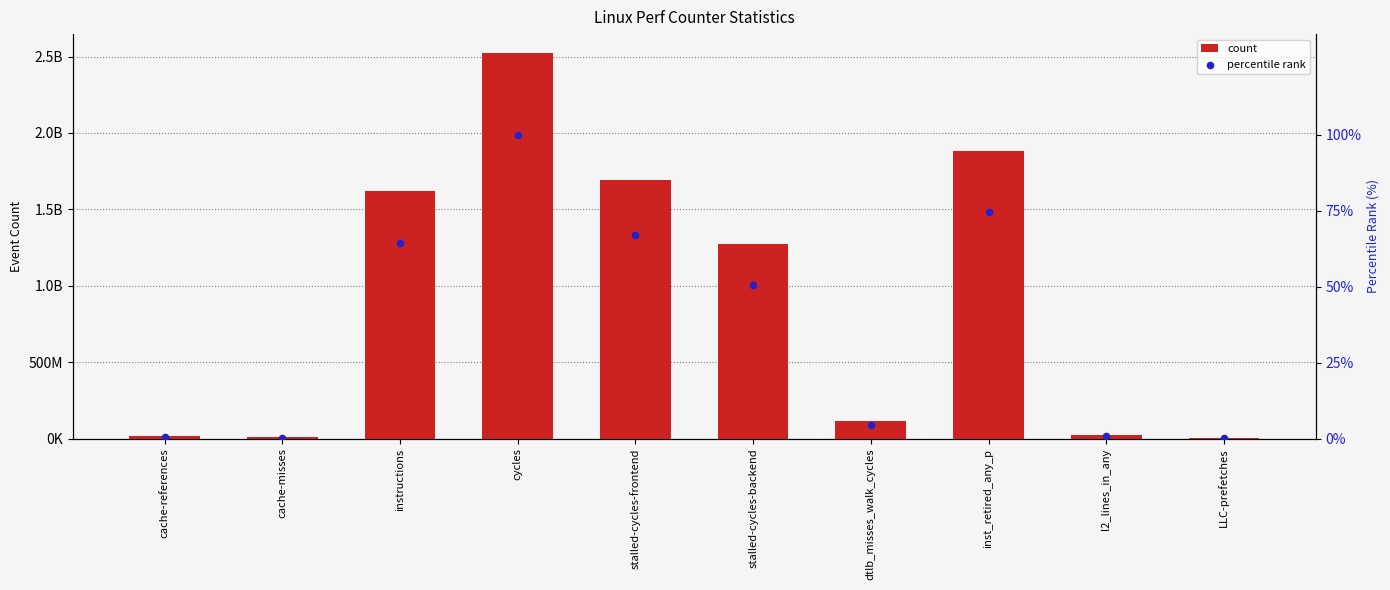

At which category is the sum across all series the highest?

cycles